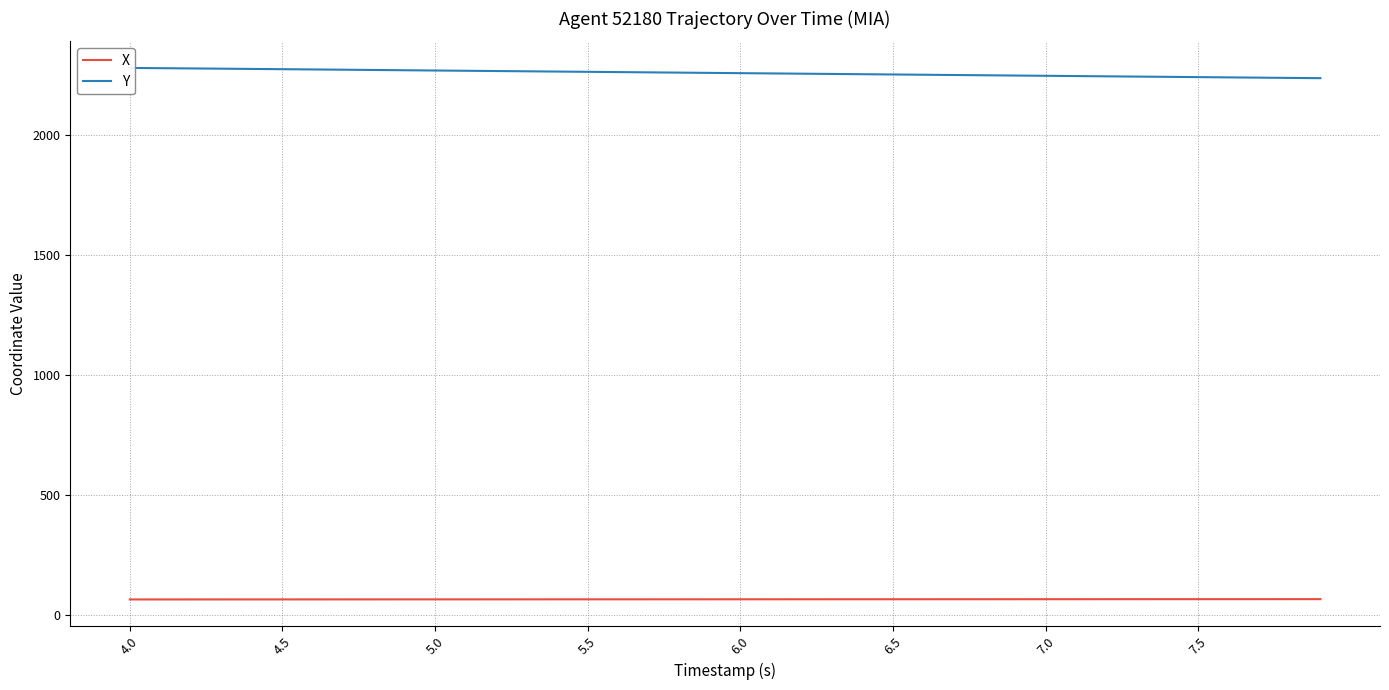

Which category has the highest value in the Y series?

4.0